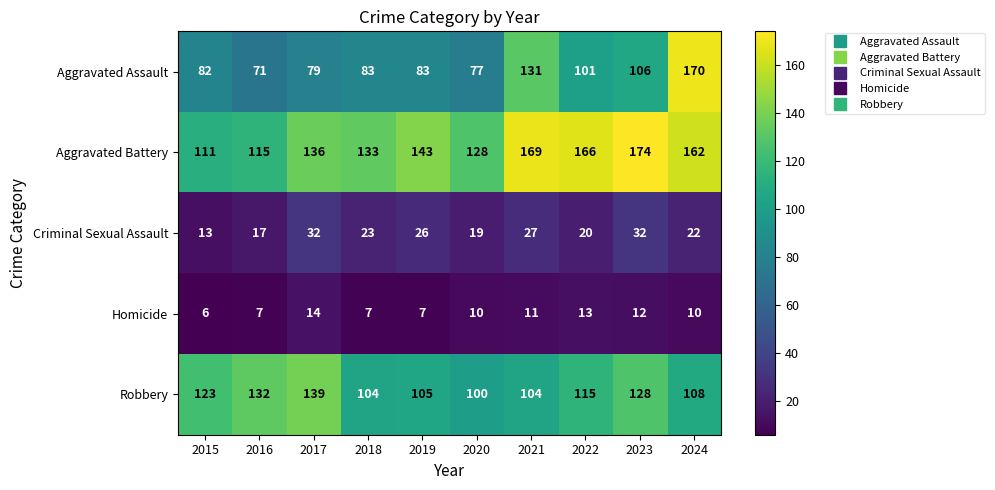

At which category is the sum across all series the highest?

2024